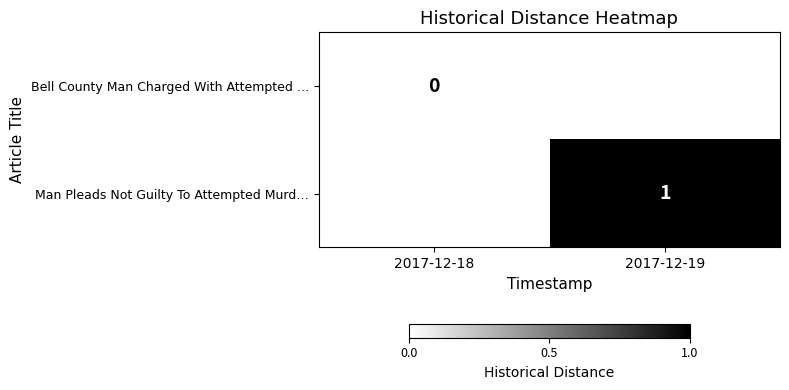

Is the value of Bell County Man Charged With Attempted … at 2017-12-18 greater than the value of Man Pleads Not Guilty To Attempted Murd… at 2017-12-19?

No